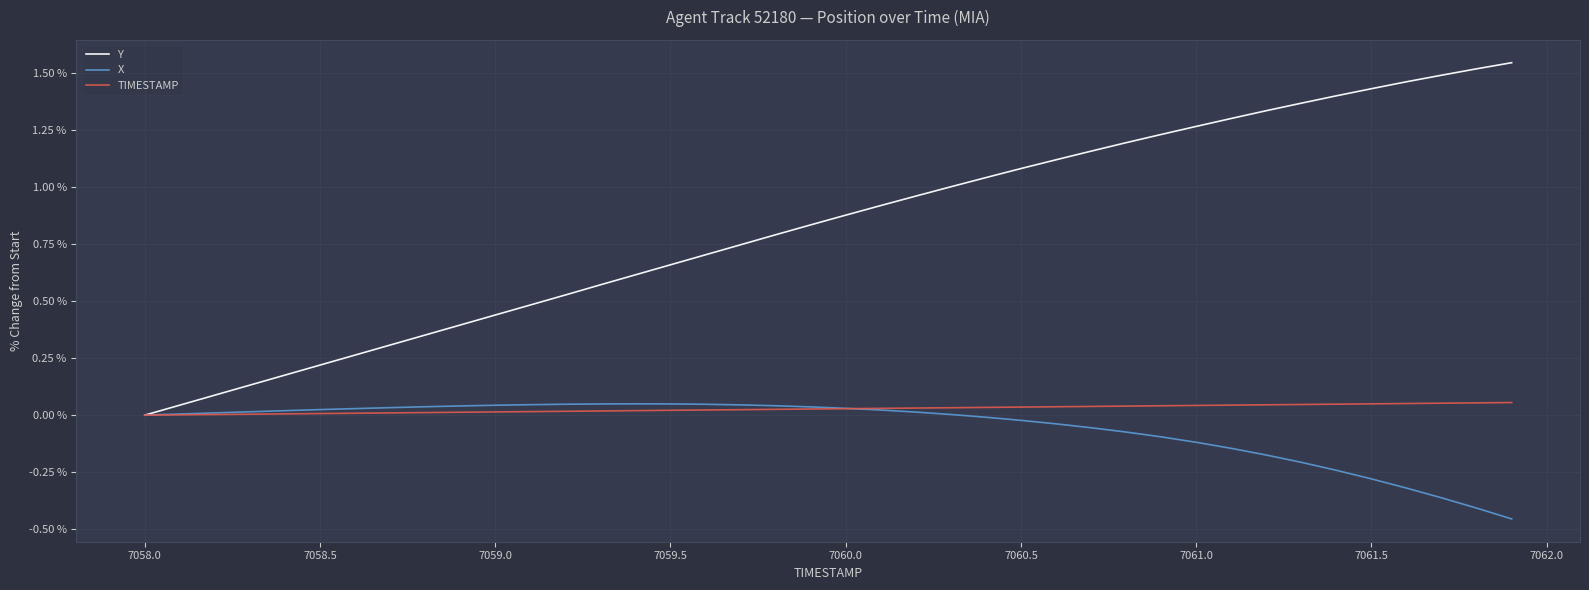

Which series has the widest spread of values?

Y